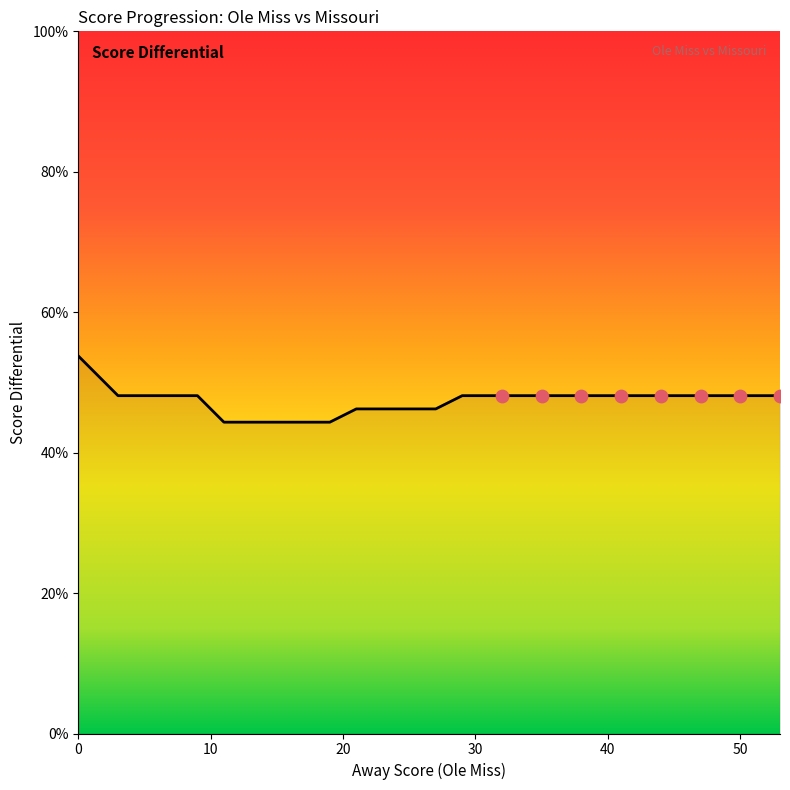

What is the smallest value displayed?

44.3